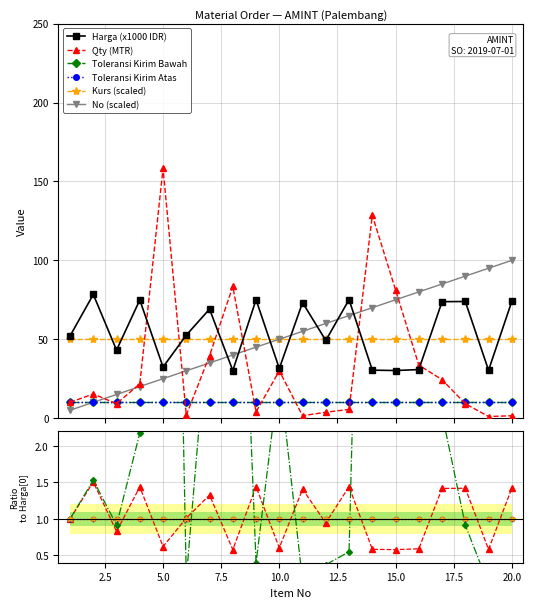

True or false: No has a value of 50.5 at 6.

False